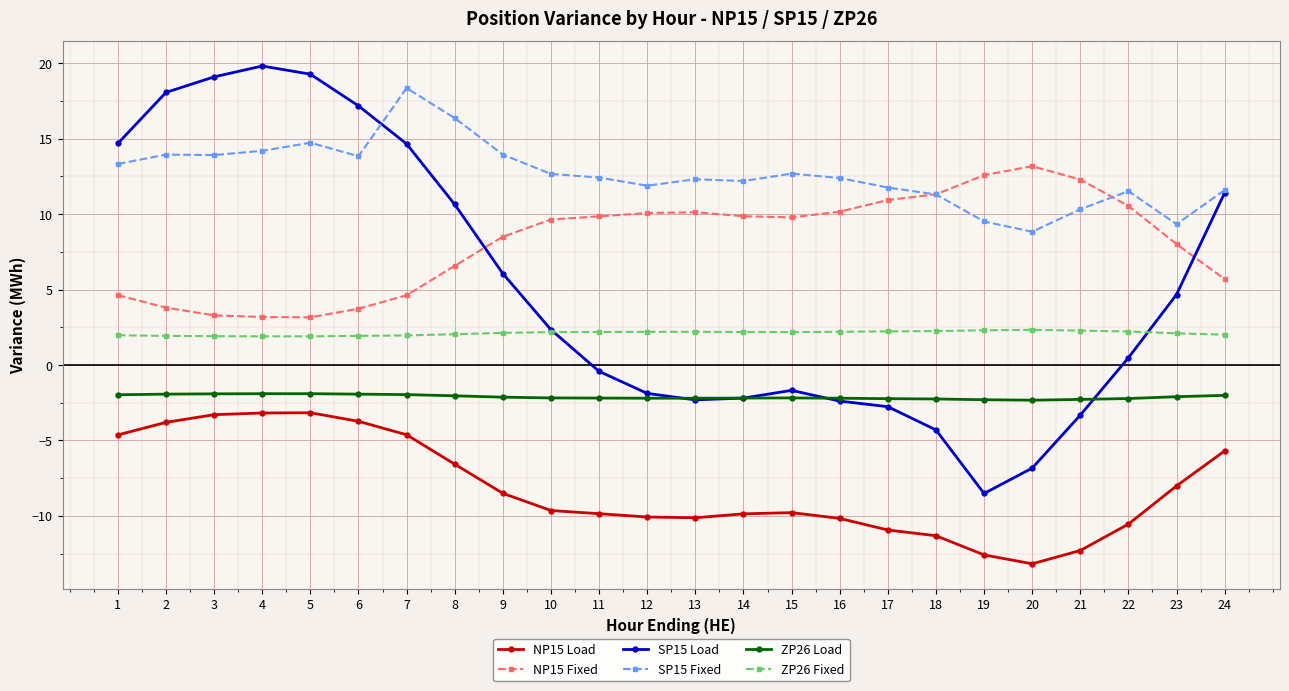

Which series has the largest range (max minus min)?

SP15 Load